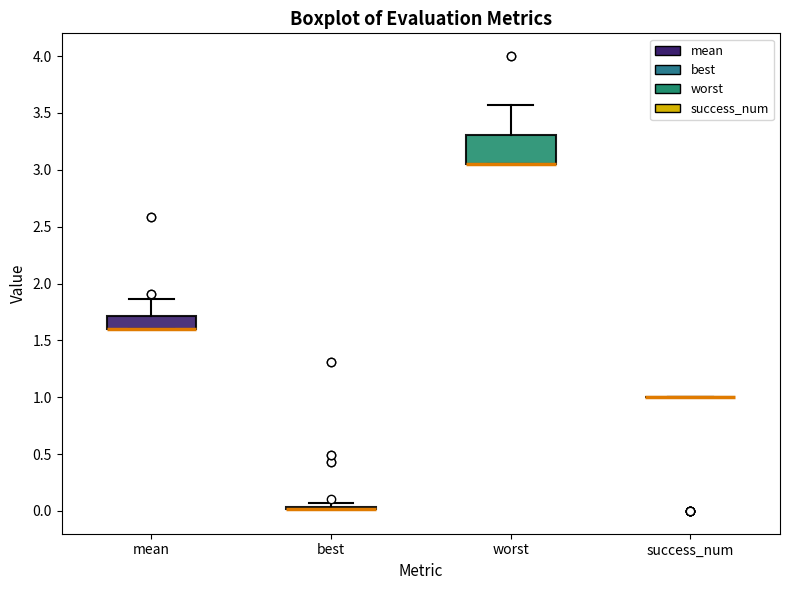

Reading left to right, read every box against the y-axis: the position of its median line, the range the box covers, and the ends of its whiskers. The values are not printed on the chart, so give them approximately, as read against the axis.

mean: median 1.60 (drawn on the box's lower edge), box 1.60 to 1.70, whiskers 1.60 to 1.85
best: box collapsed to a line at 0.00, whiskers 0.00 to 0.05
worst: median 3.05 (drawn on the box's lower edge), box 3.05 to 3.30, whiskers 3.05 to 3.55
success_num: box collapsed to a line at 1.00, whiskers 1.00 to 1.00